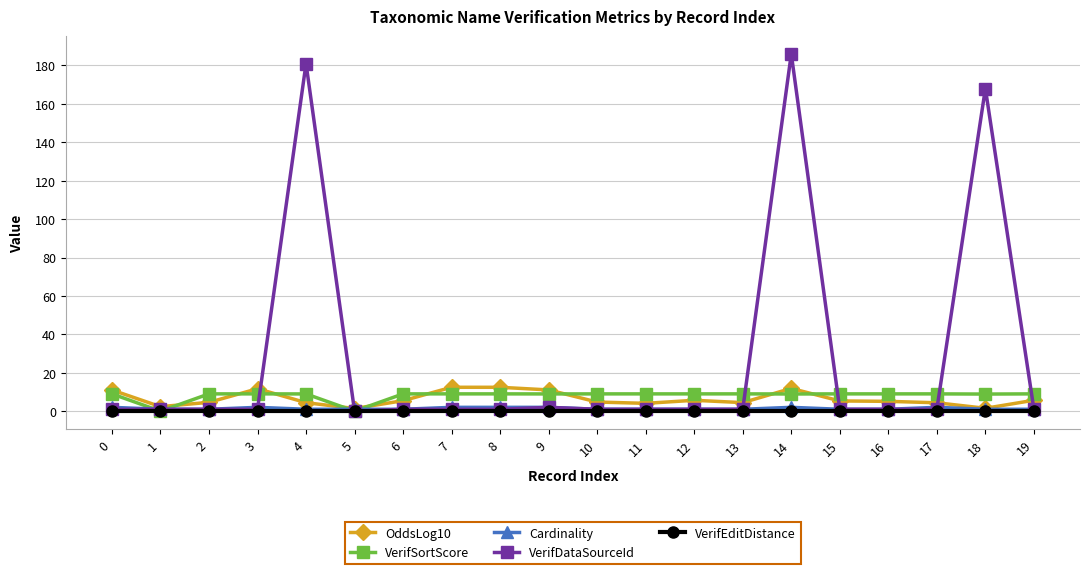

After their last crossing, which series has the higher values: VerifDataSourceId or OddsLog10?

OddsLog10